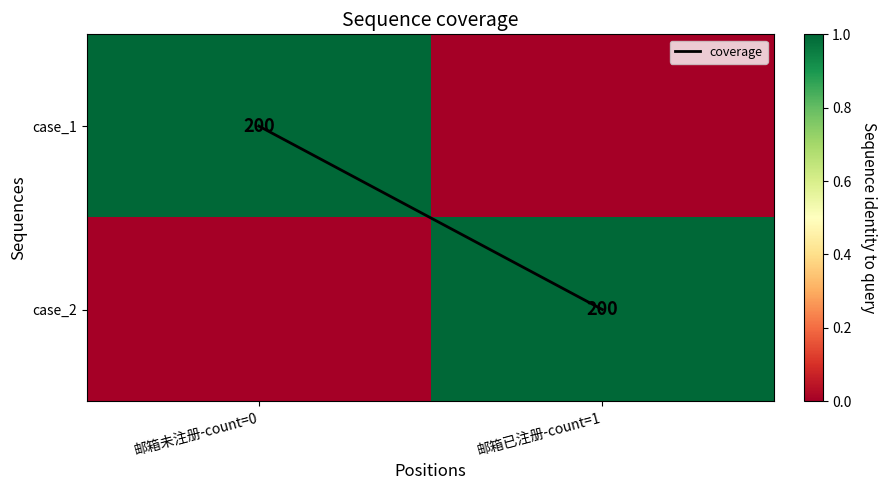

What is the spread (max minus min) of values at 邮箱已注册-count=1?

1